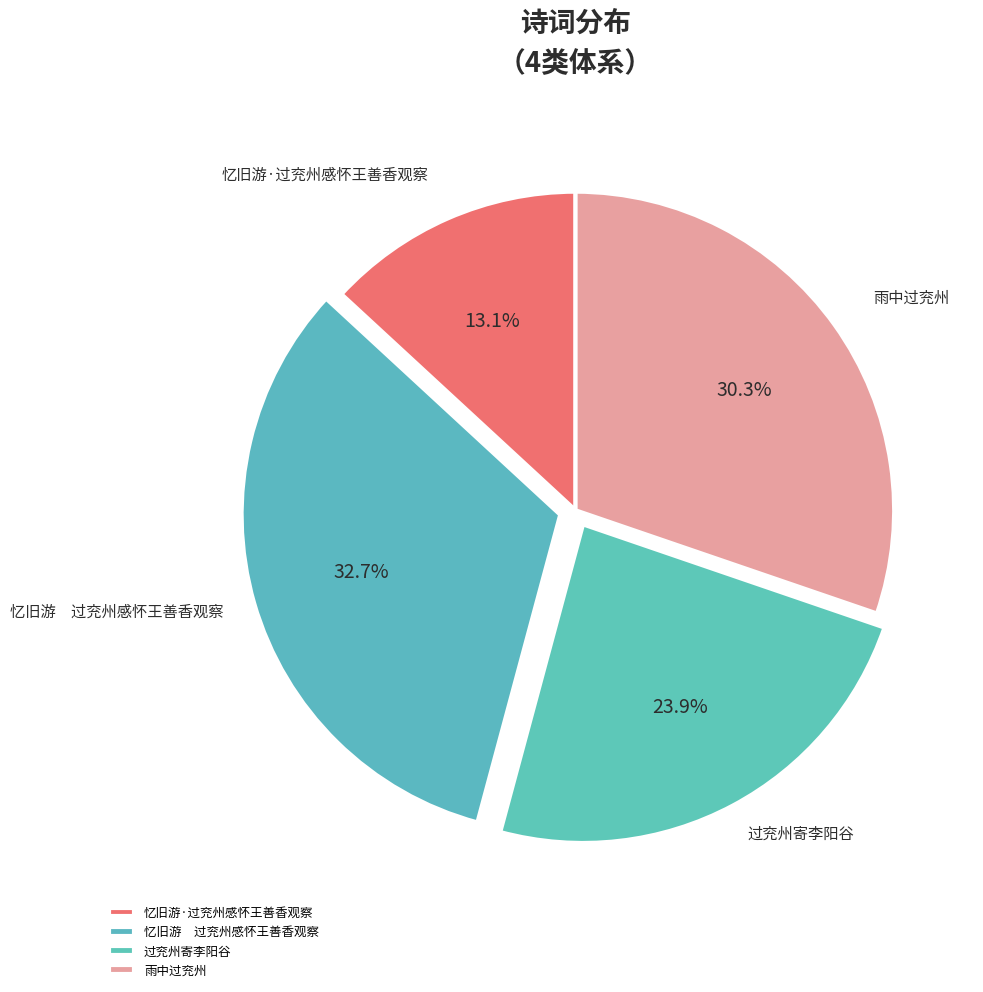

Approximately how many times larger is the value at 雨中过兖州 compared to 过兖州寄李阳谷?

1.3